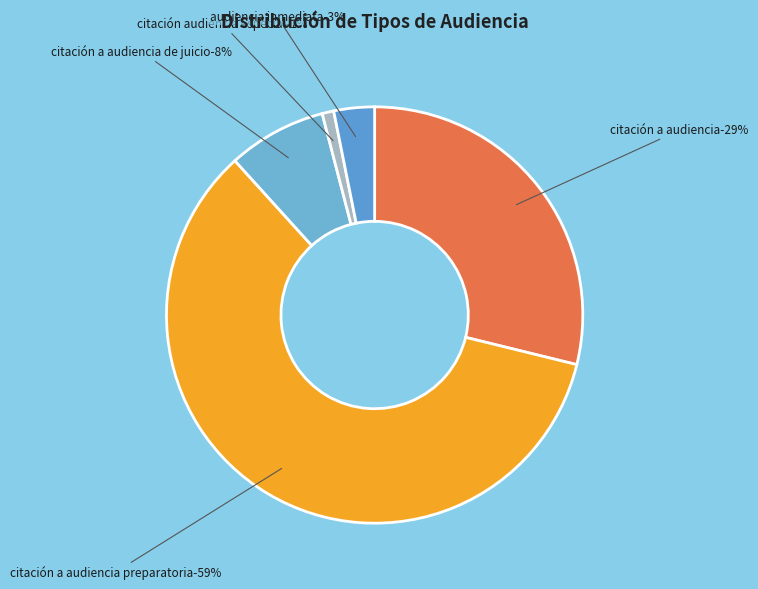

Does Citación A Audiencia Preparatoria represent more than half of the total?

Yes